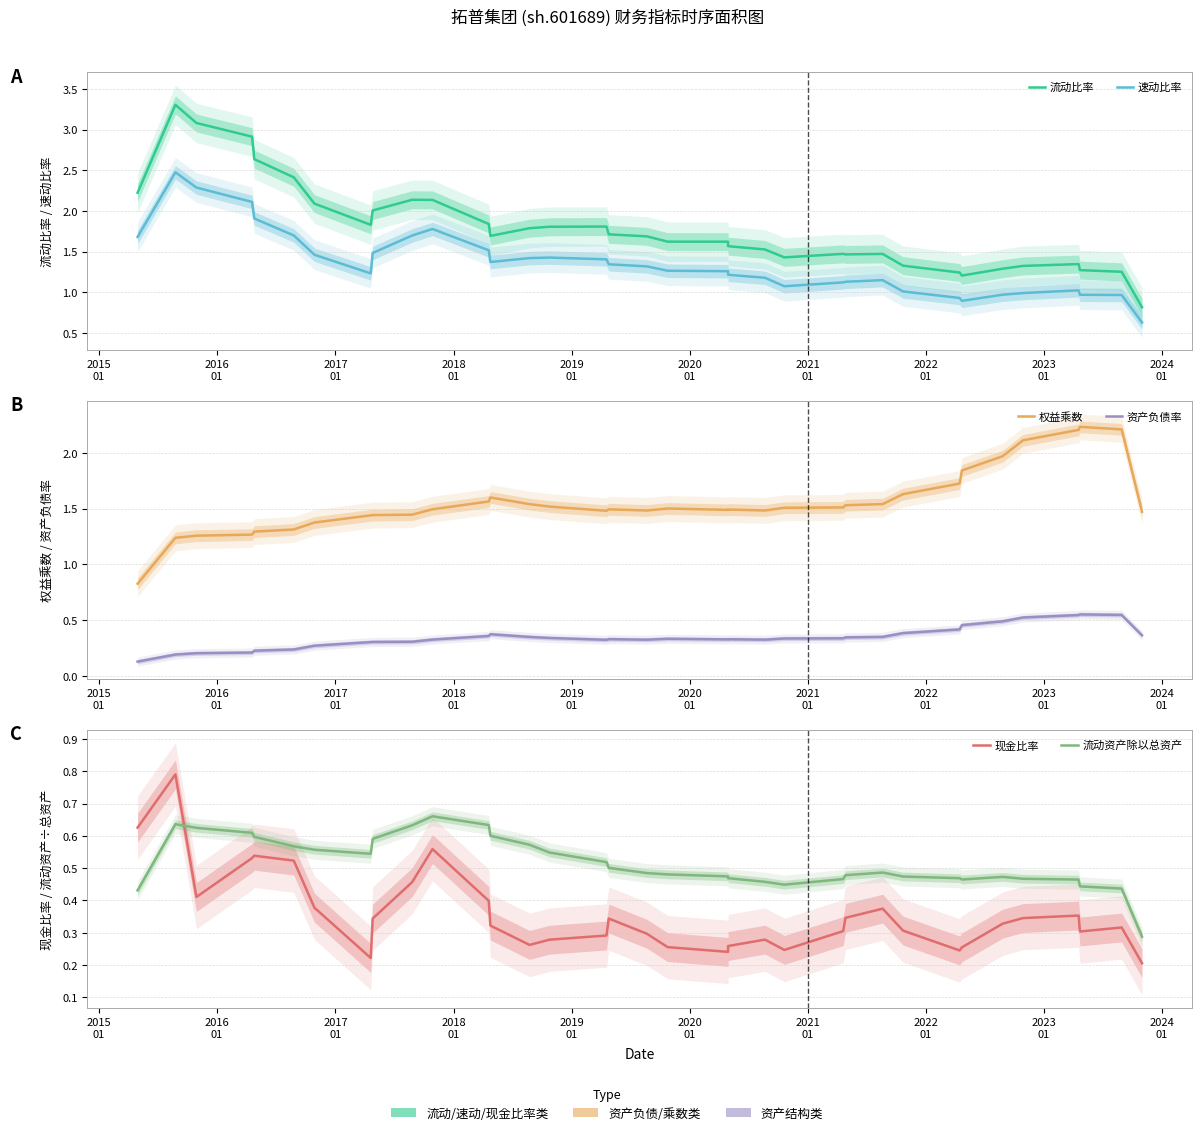

What is the difference between the second highest and minimum values in the 流动资产除以总资产 series?

0.3